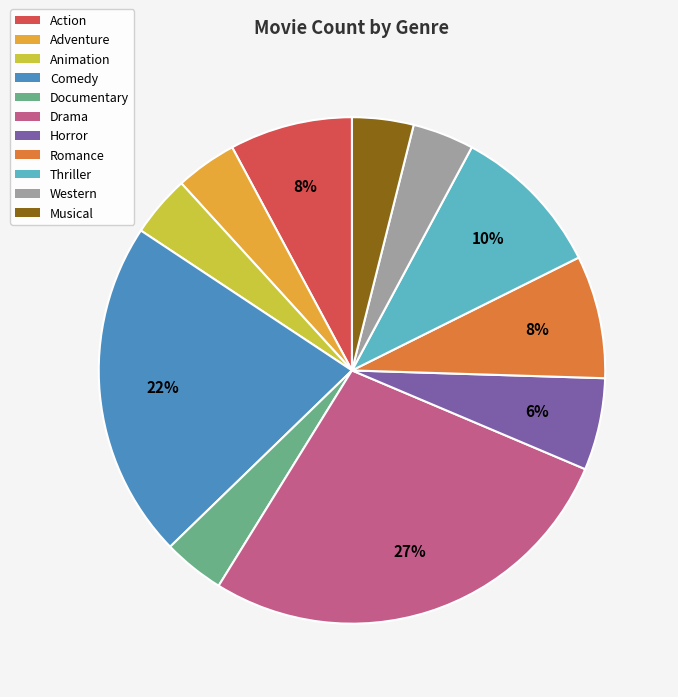

To the nearest percent, what is the difference between the Horror and Adventure slice percentages?

2%